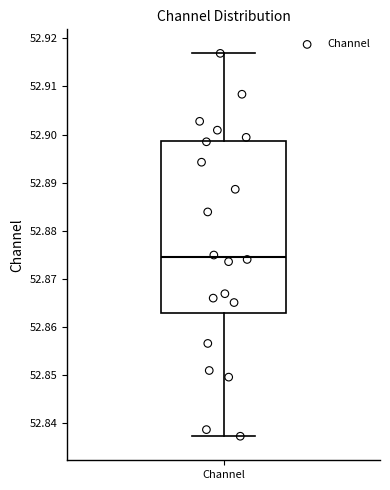

Transcribe this box plot: give where the median line is, the range the box spans, and where the two whiskers end, as read against the y-axis. The values are not printed on the chart, so give them approximately, as read against the axis.

median 52.874, box 52.863 to 52.899, whiskers 52.837 to 52.917